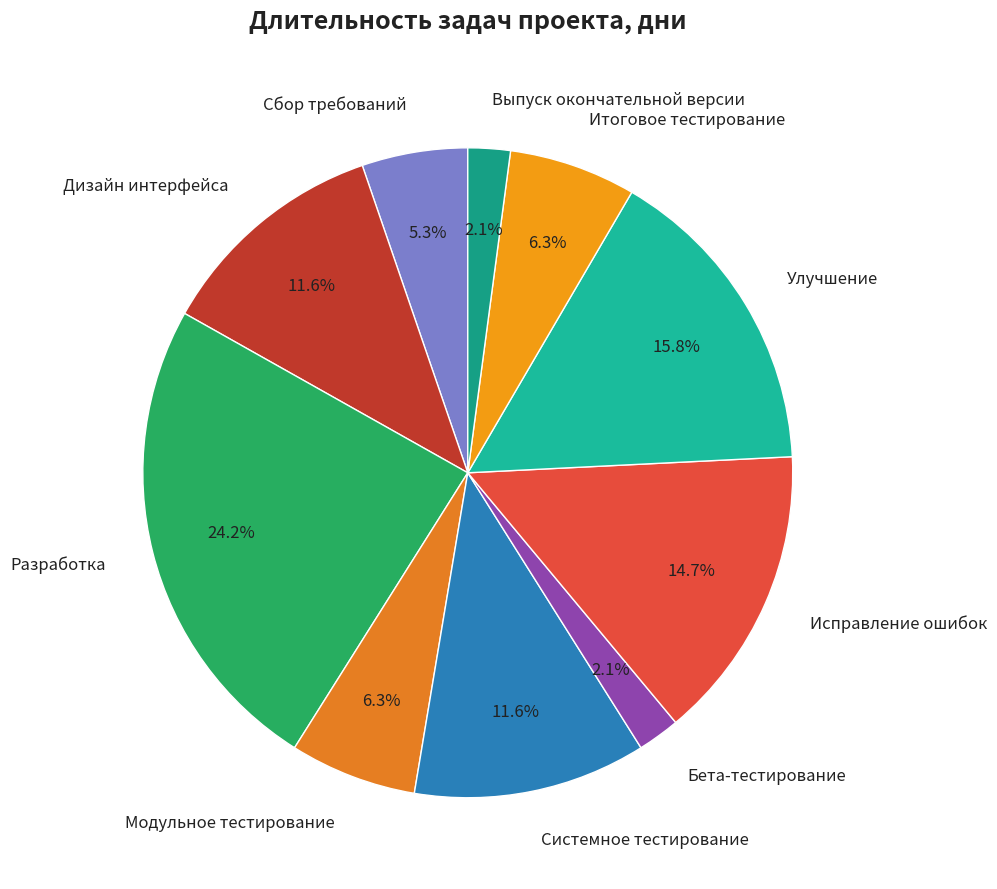

Does any single category account for the majority?

No